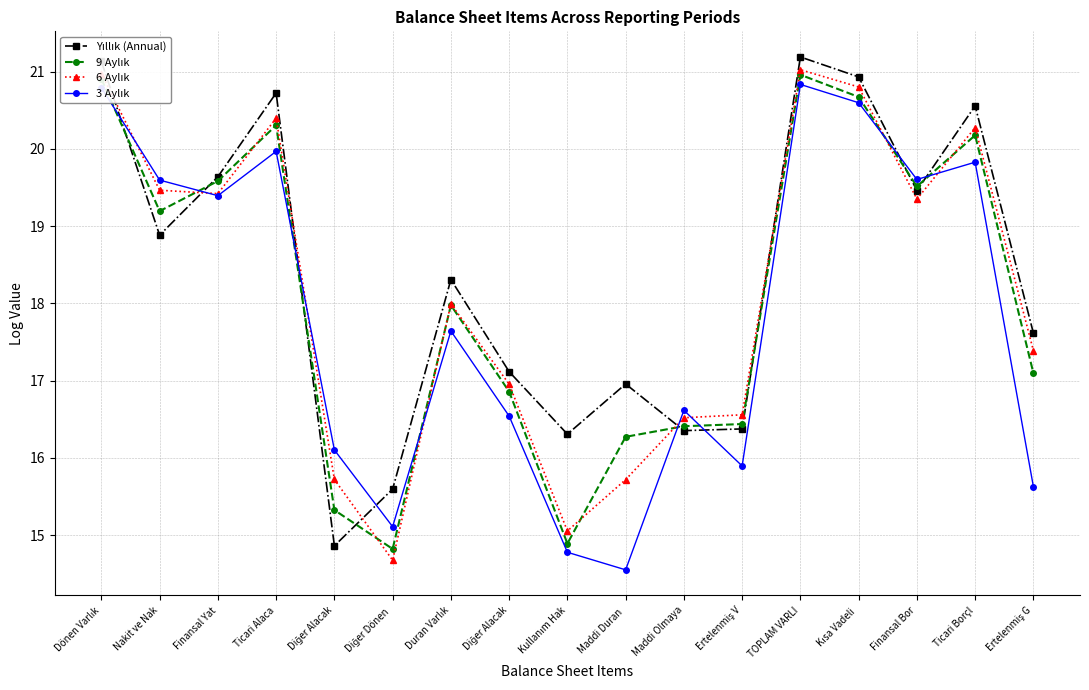

What is the difference between the 9 Aylık values at Dönen Varlık and Ticari Borçl?

0.7